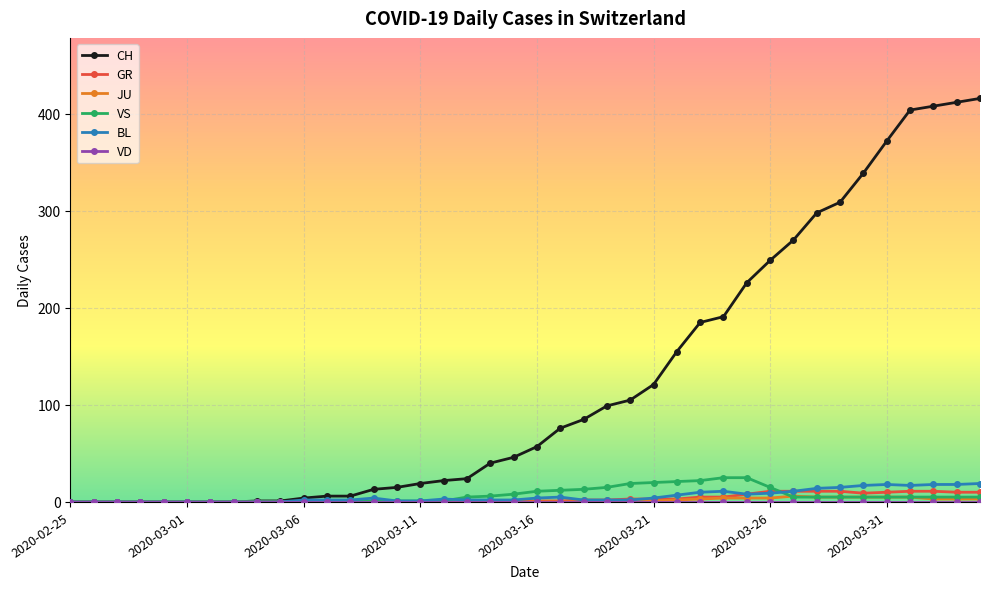

At how many categories does at least one series exceed 281?

8